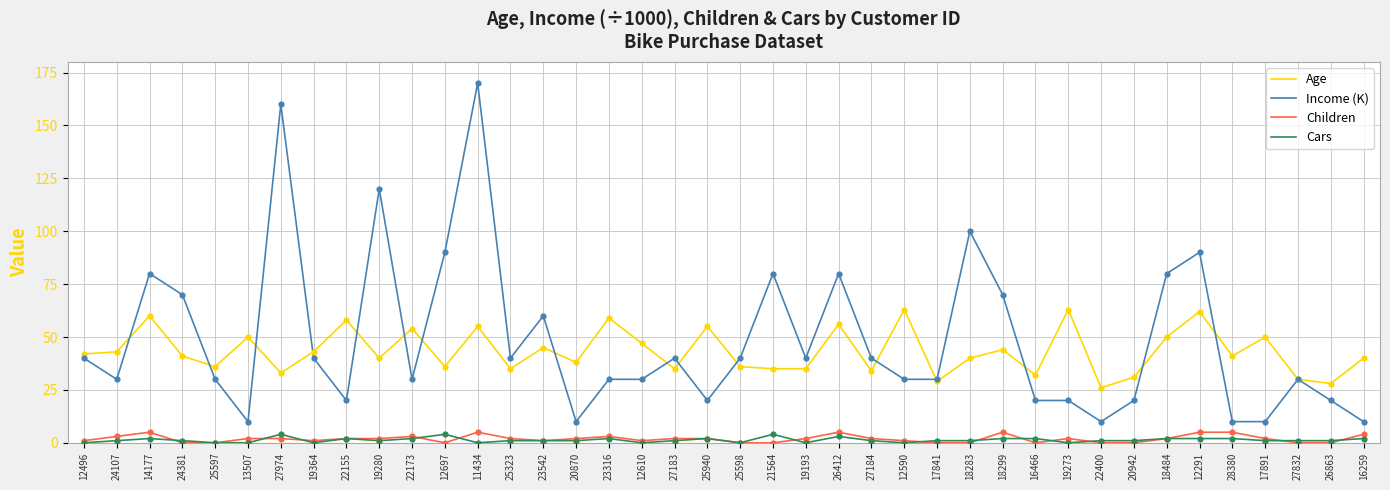

At which category is the sum across all series the highest?

11434